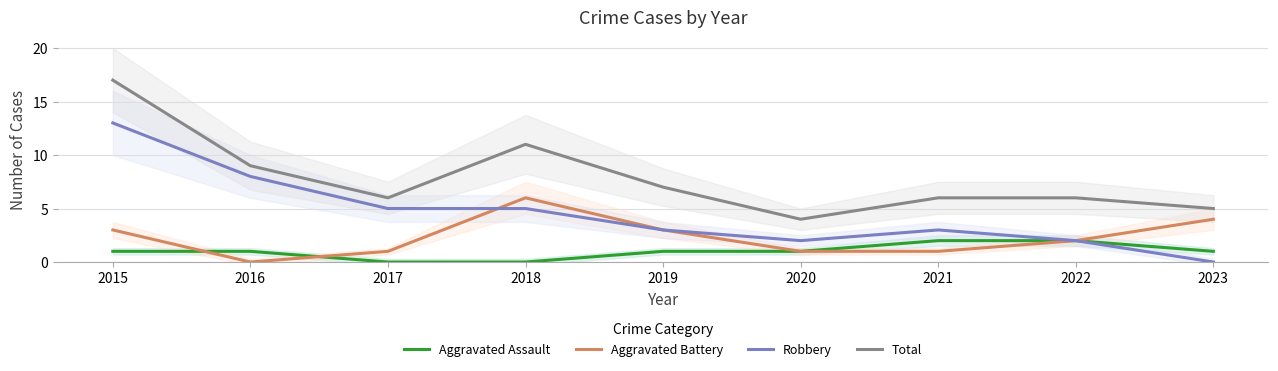

At which category does Total reach its first local peak?

2018